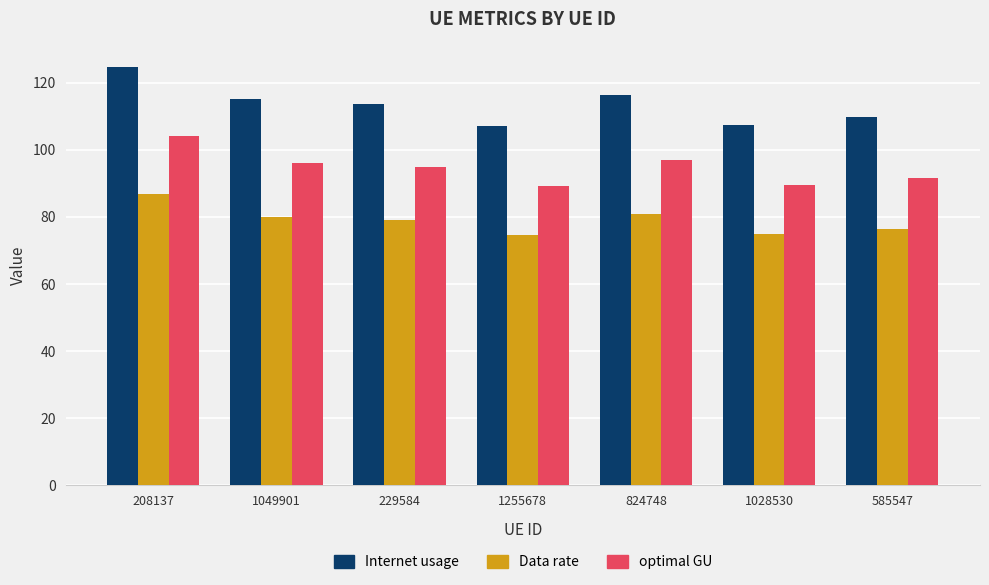

Between 208137 and 229584, which series saw the biggest shift?

Internet usage